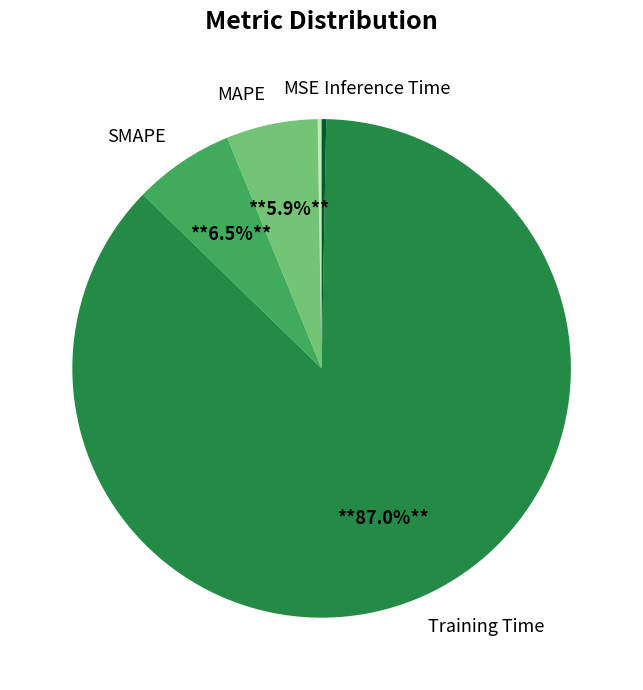

Which category has the biggest portion of the pie?

Training Time